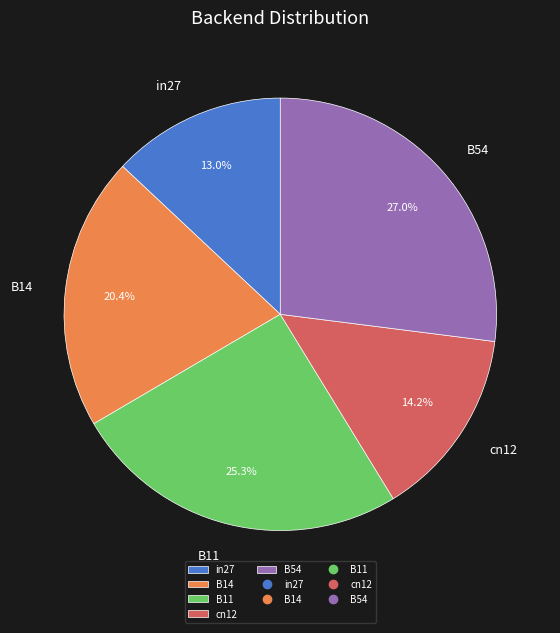

What portion of the pie excludes in27?

87.0%